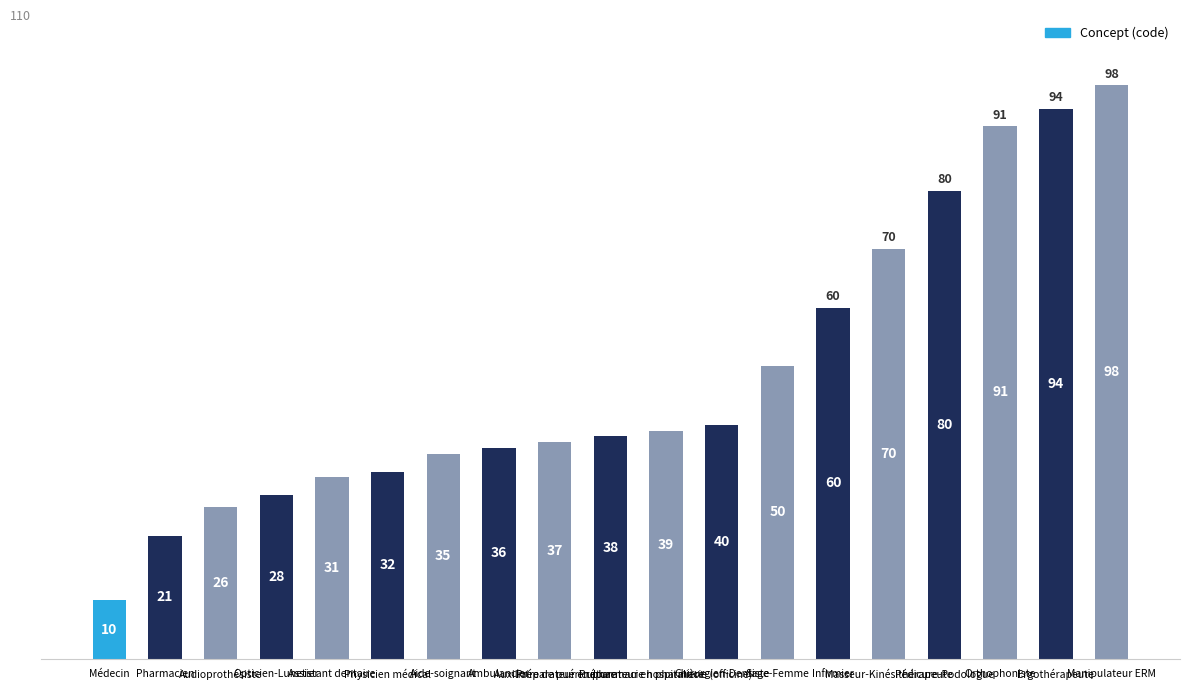

Which category has the lowest value across all series?

Médecin